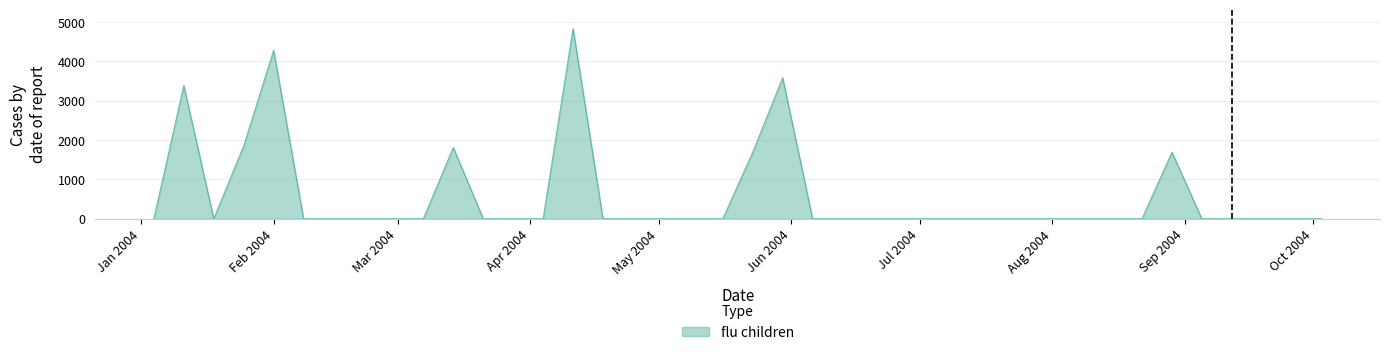

What is the difference between the maximum and minimum values?

4836.5